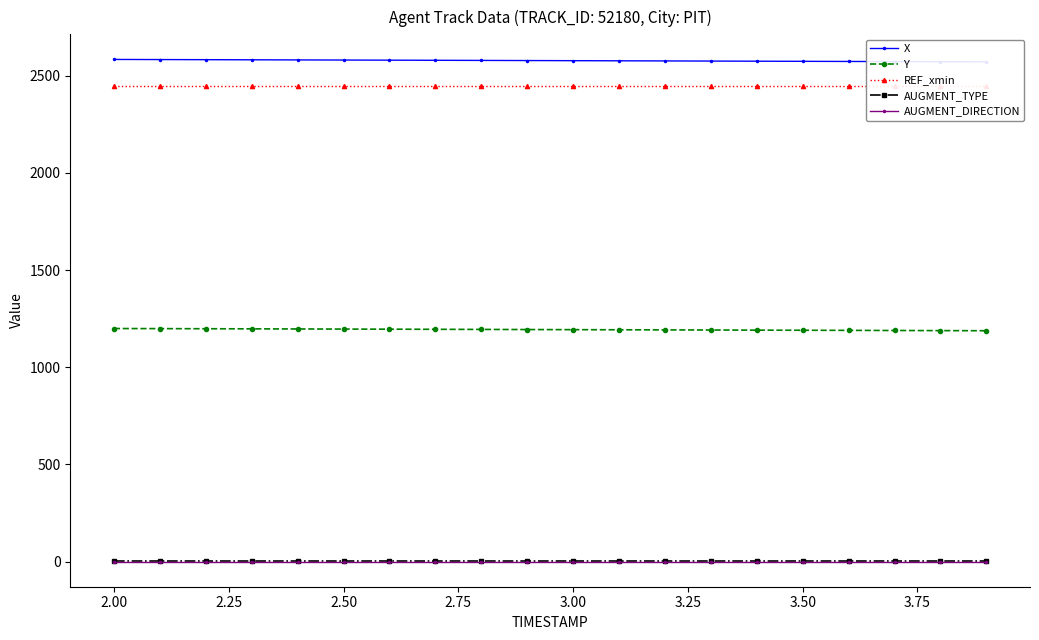

Reading left to right, list all the values displayed in this chart.

X: 2583.8	2583.2	2582.6	2582.0	2581.4	2580.7	2580.1	2579.5	2578.8	2578.1	2577.5	2576.8	2576.1	2575.5	2574.8	2574.1	2573.5	2572.8	2572.1	2571.5
Y: 1199.3	1198.8	1198.2	1197.7	1197.1	1196.5	1195.9	1195.3	1194.7	1194.1	1193.5	1192.8	1192.2	1191.6	1191.0	1190.4	1189.8	1189.2	1188.5	1187.9
REF_xmin: 2448.9	2448.9	2448.9	2448.9	2448.9	2448.9	2448.9	2448.9	2448.9	2448.9	2448.9	2448.9	2448.9	2448.9	2448.9	2448.9	2448.9	2448.9	2448.9	2448.9
AUGMENT_TYPE: 1.0	1.0	1.0	1.0	1.0	1.0	1.0	1.0	1.0	1.0	1.0	1.0	1.0	1.0	1.0	1.0	1.0	1.0	1.0	1.0
AUGMENT_DIRECTION: 0.0	0.0	0.0	0.0	0.0	0.0	0.0	0.0	0.0	0.0	0.0	0.0	0.0	0.0	0.0	0.0	0.0	0.0	0.0	0.0